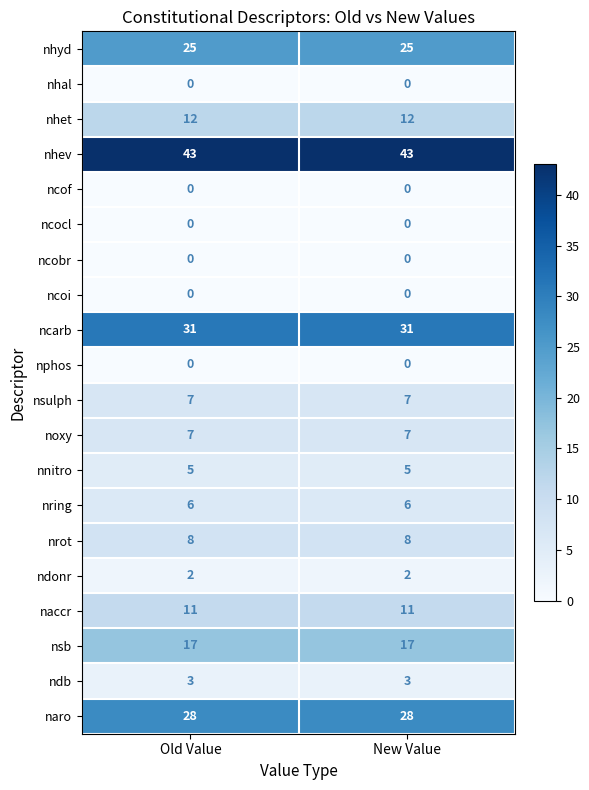

Which series has the largest total across all categories?

nhev